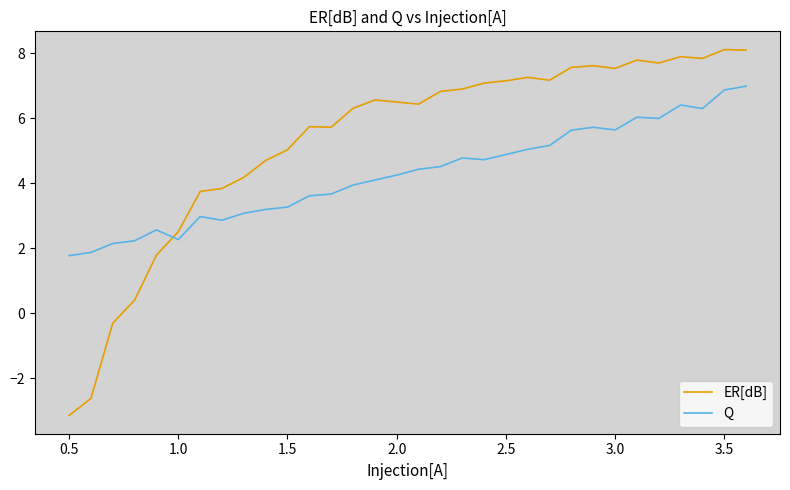

Which series has the largest range (max minus min)?

ER[dB]